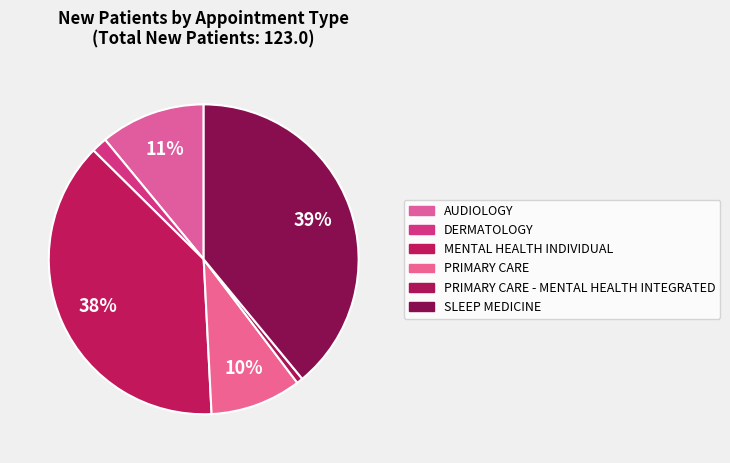

Count the number of slices in the pie.

6